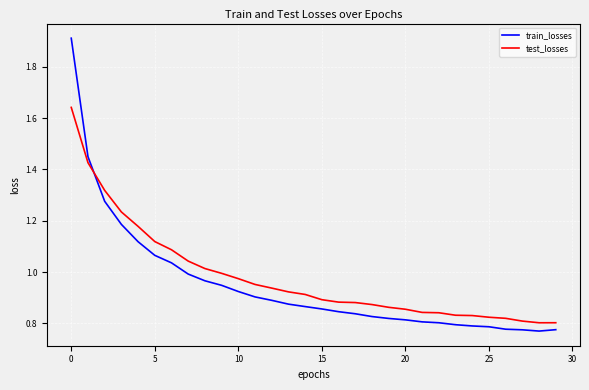

True or false: test_losses and train_losses intersect in this chart.

True